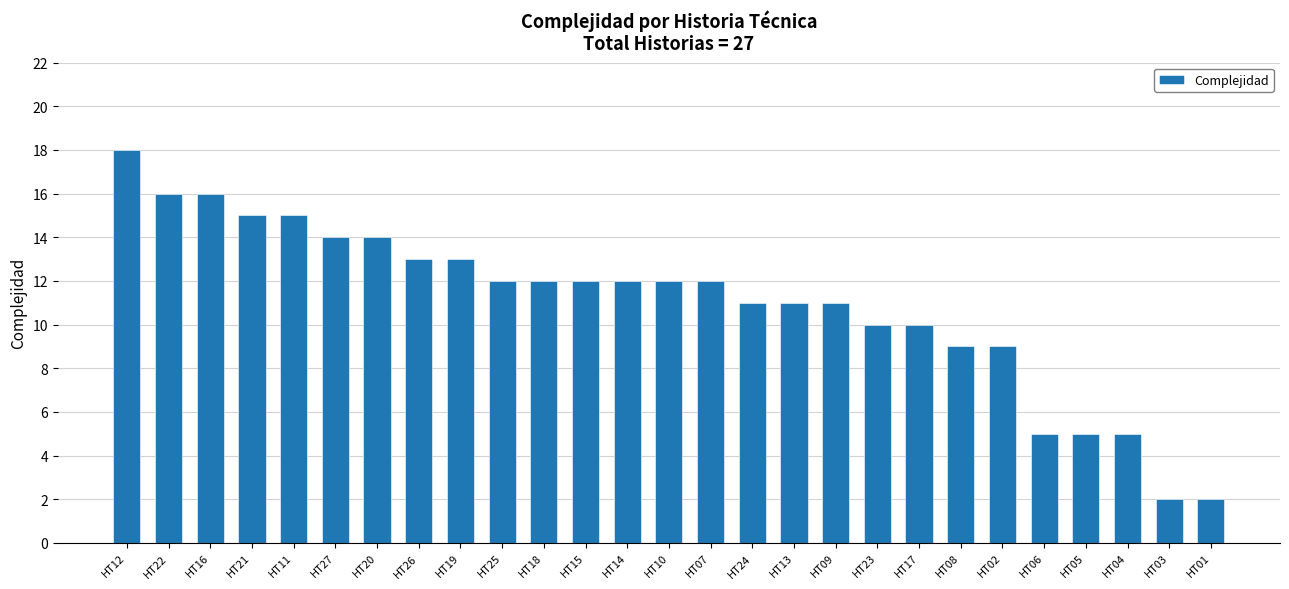

Count the number of data series in this chart.

1